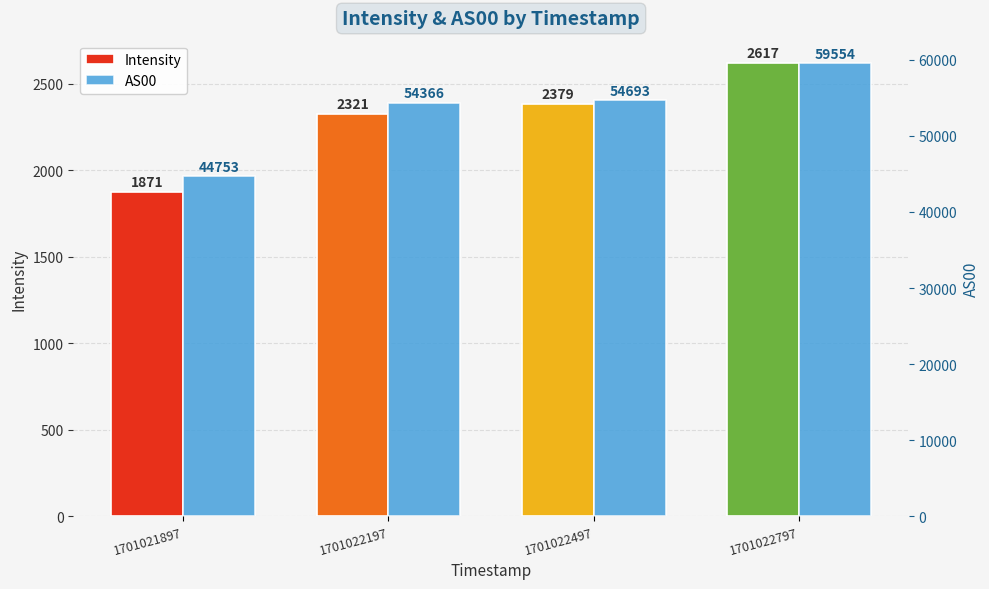

The value of AS00 at 1701021897 is 73485.1. True or false?

False